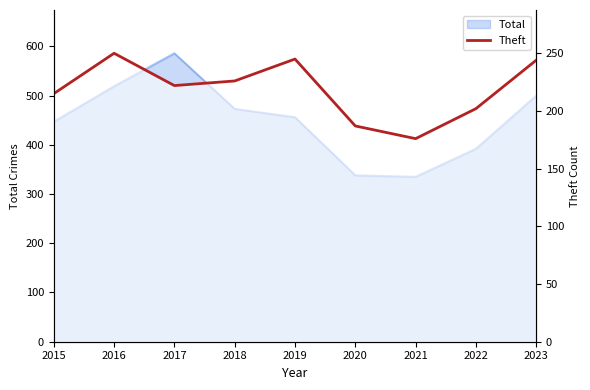

Rank the categories by value from highest to lowest.

2016, 2019, 2023, 2018, 2017, 2015, 2022, 2020, 2021